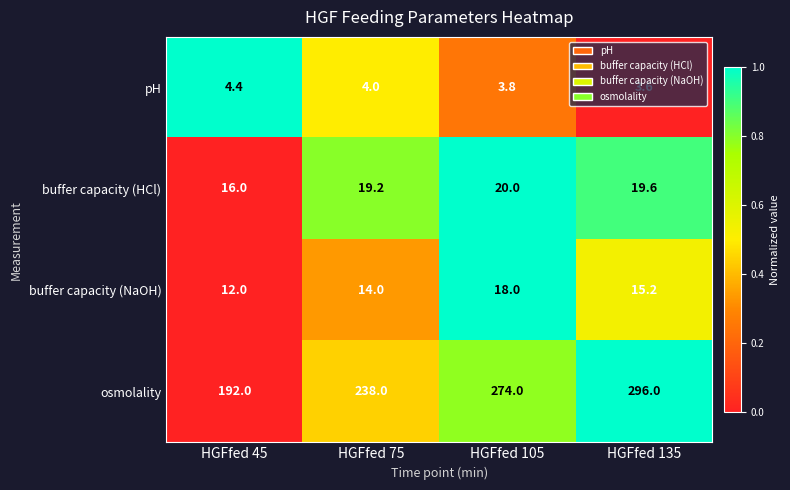

What is the spread (max minus min) of values at HGFfed 75?

234.0